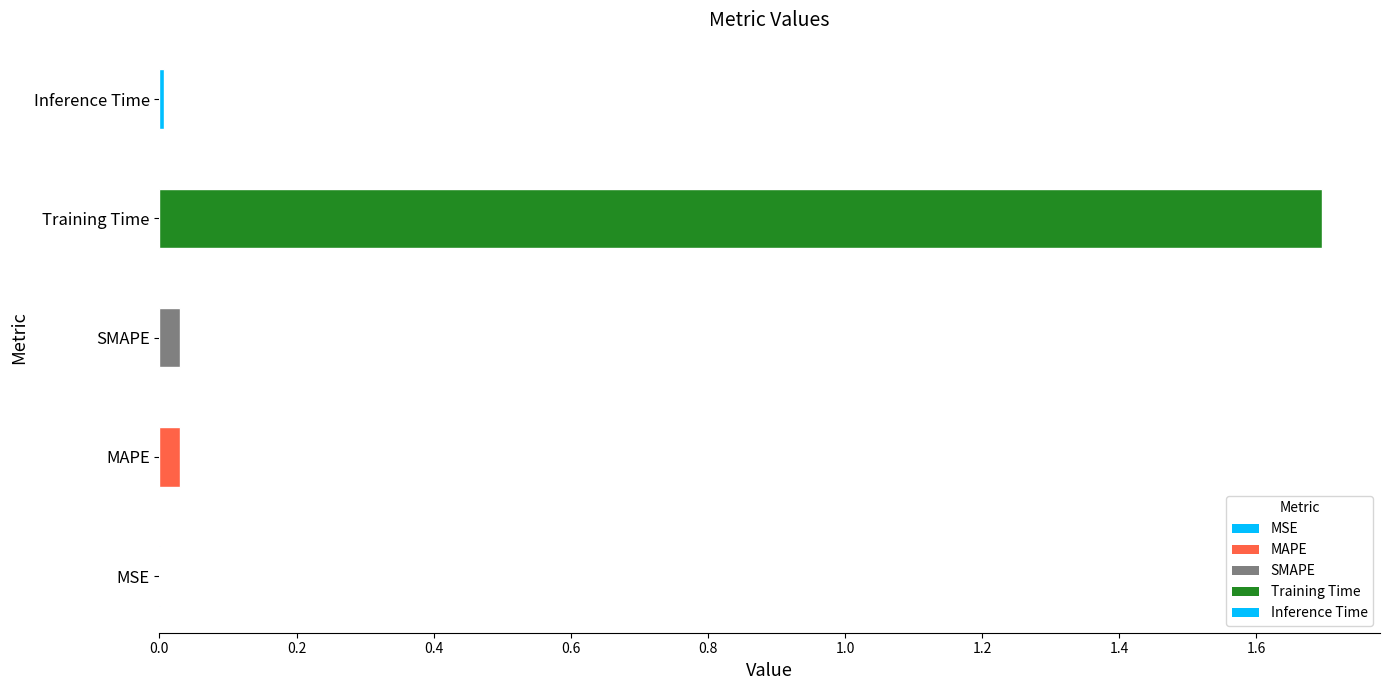

Which category has the highest value across all series?

Training Time